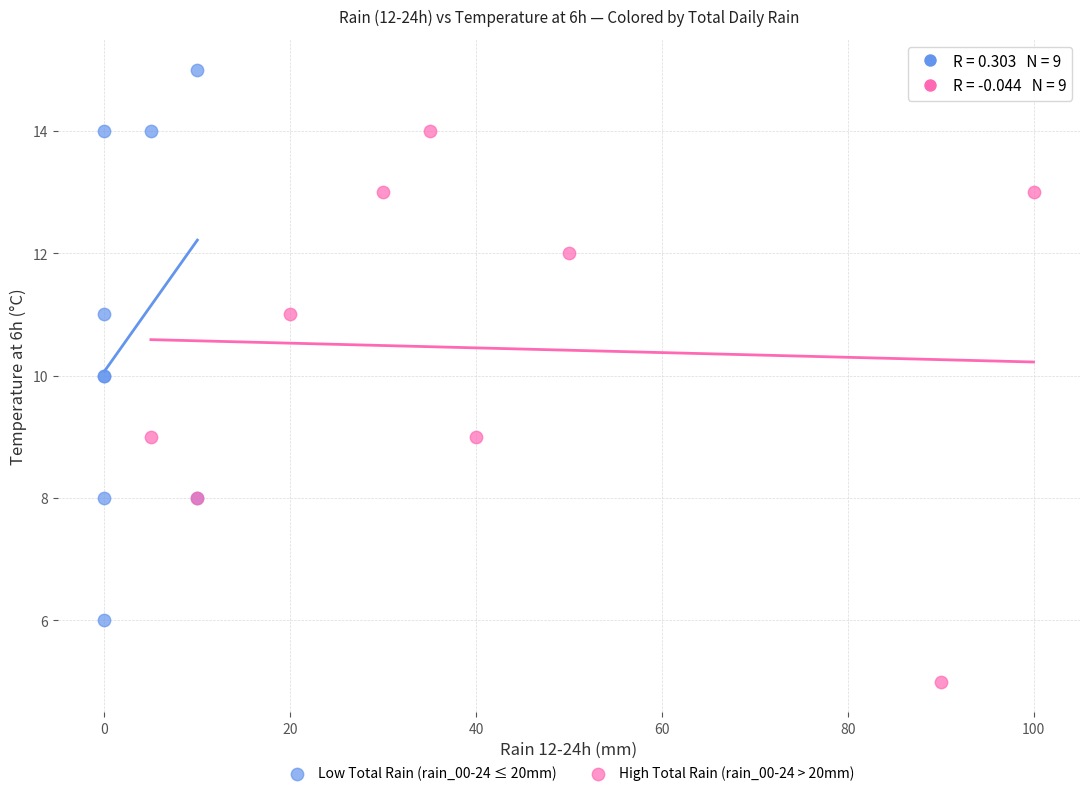

Which series reaches the minimum Y coordinate?

High Total Rain (rain_00-24 > 20mm)